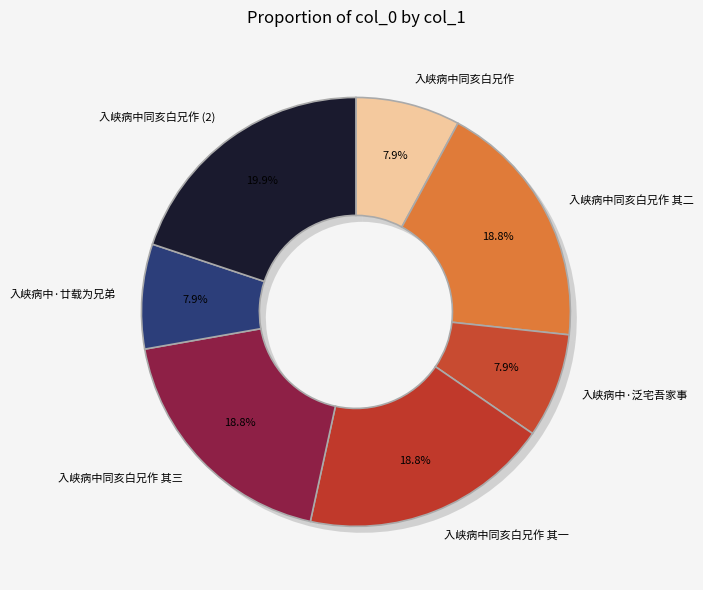

The 入峡病中同亥白兄作 slice represents 8% of the pie. True or false?

True